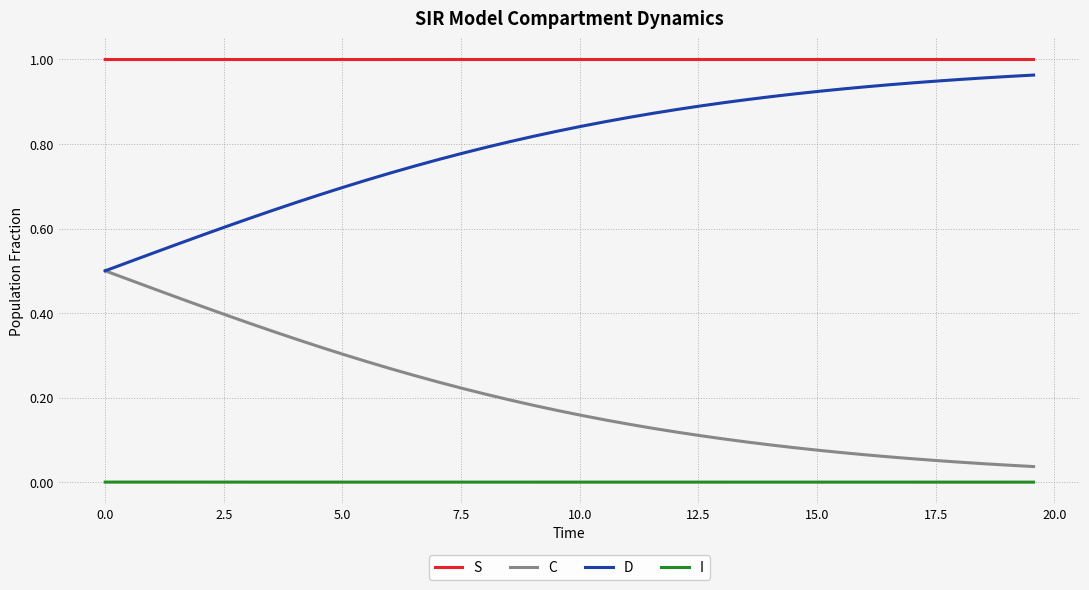

Which series has the largest total across all categories?

S